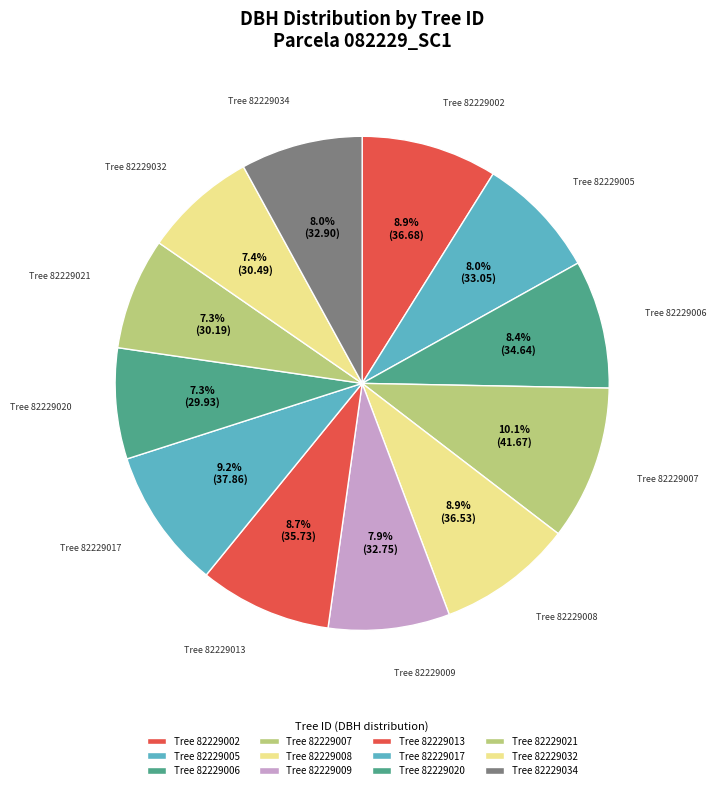

Is there a majority slice in this chart?

No